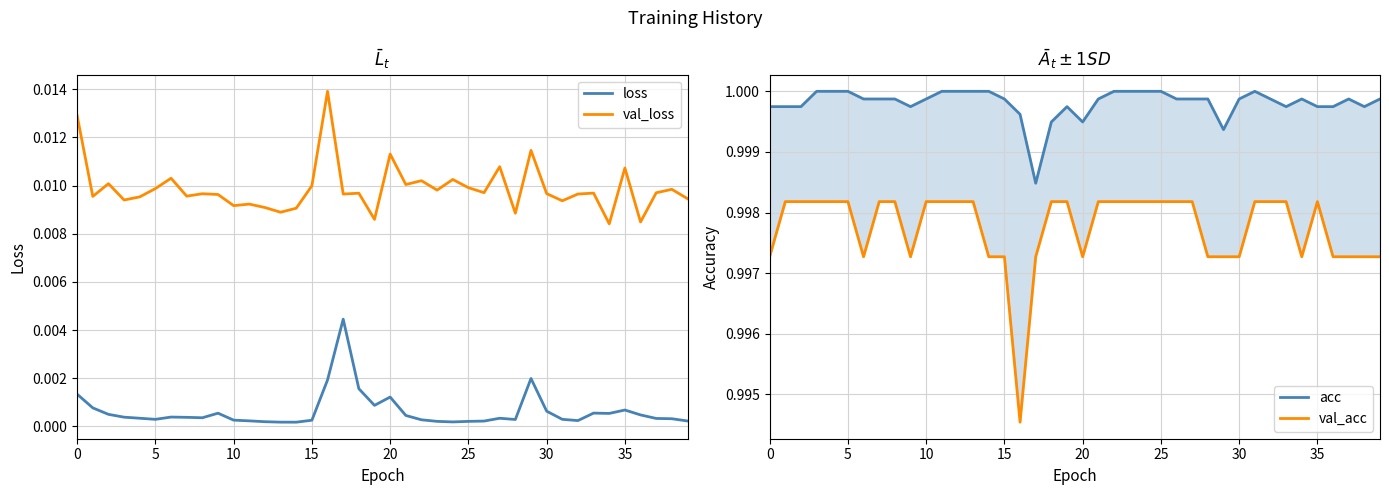

Which label corresponds to the smallest value in the chart?

14